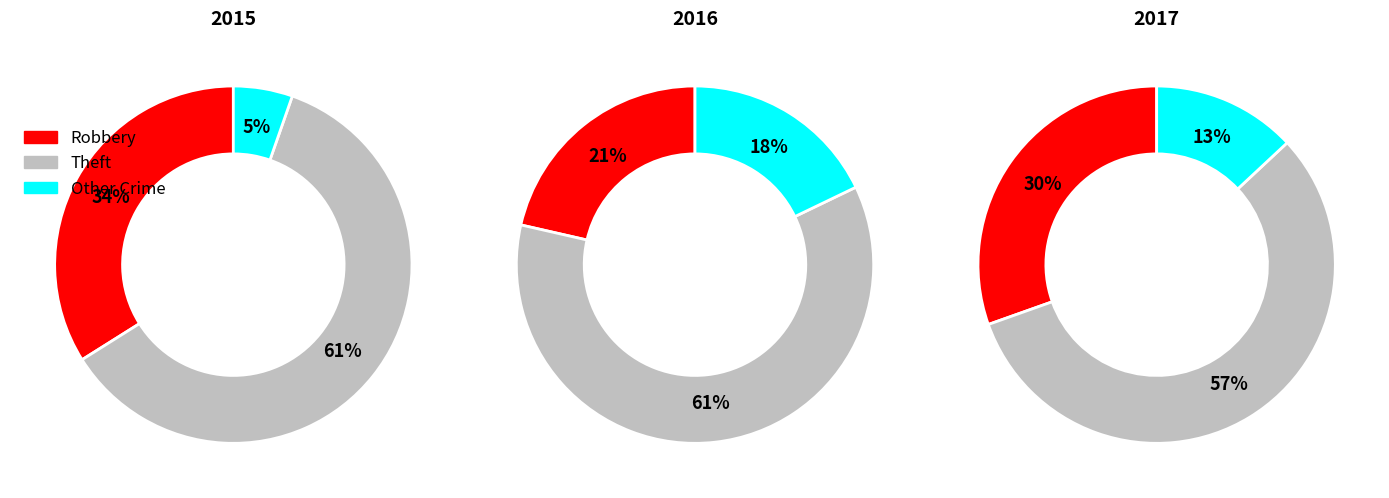

Is there any slice that represents more than half of the pie?

Yes